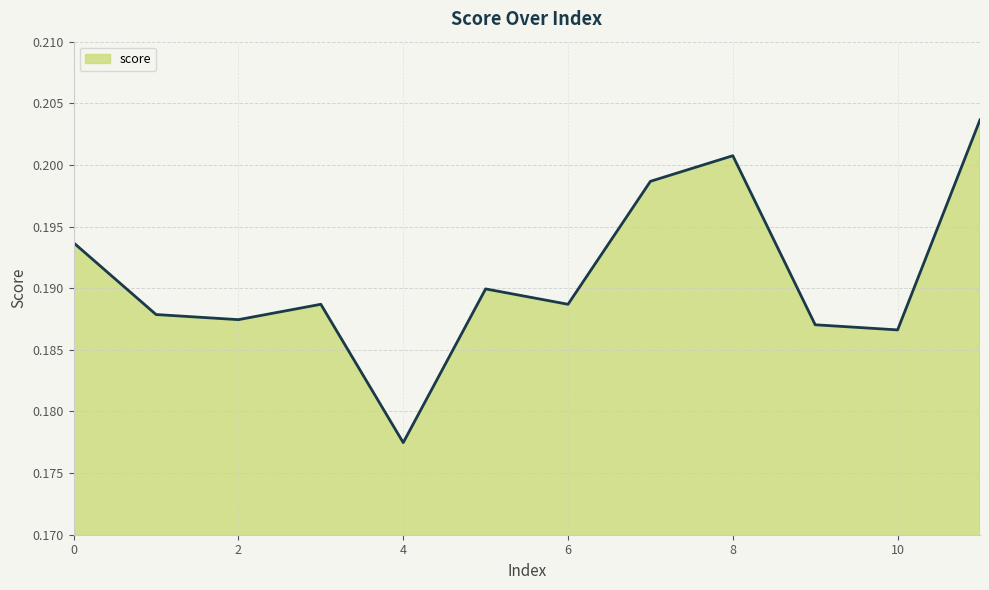

List the labels in order of value, largest first.

11, 8, 7, 0, 5, 3, 6, 1, 2, 9, 10, 4